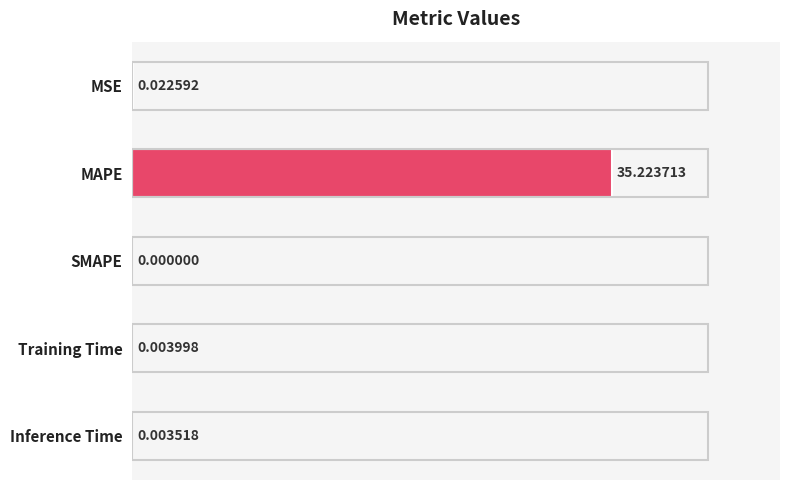

Which label corresponds to the largest value in the chart?

MAPE